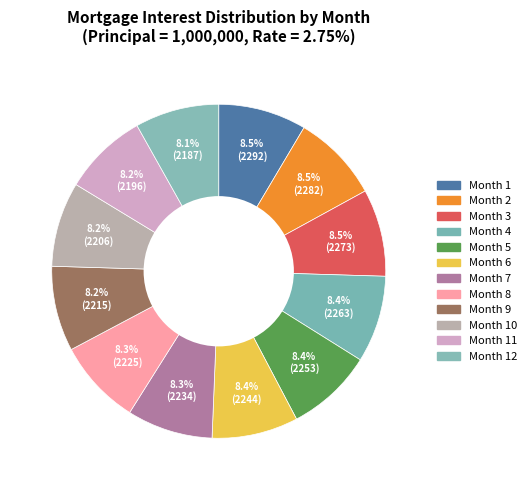

Count the number of slices in the pie.

12